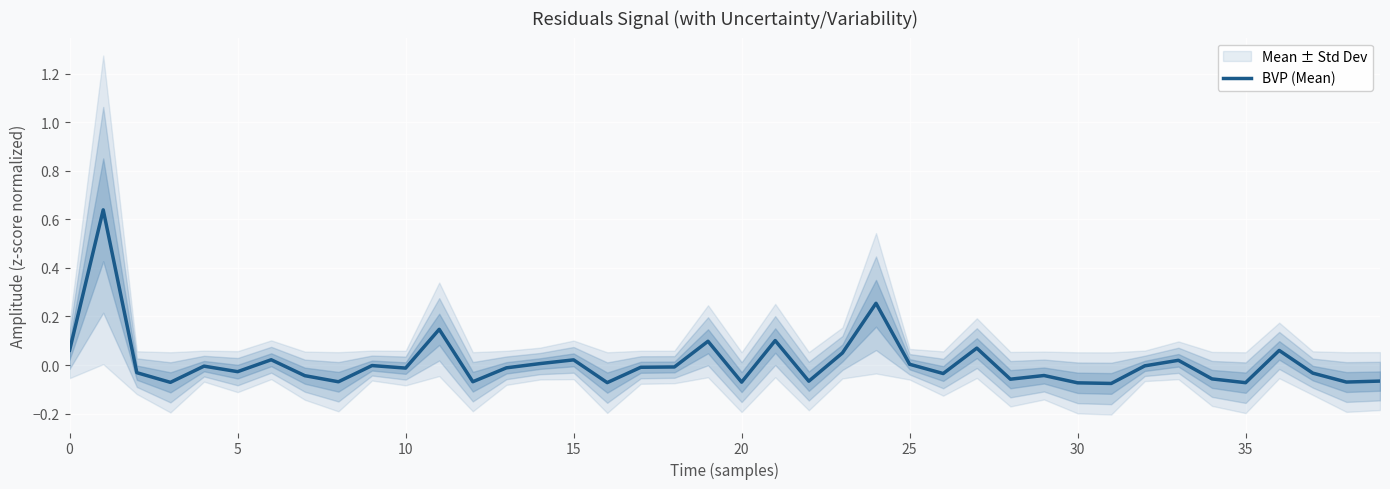

Does the chart display data point markers on the line(s)?

No